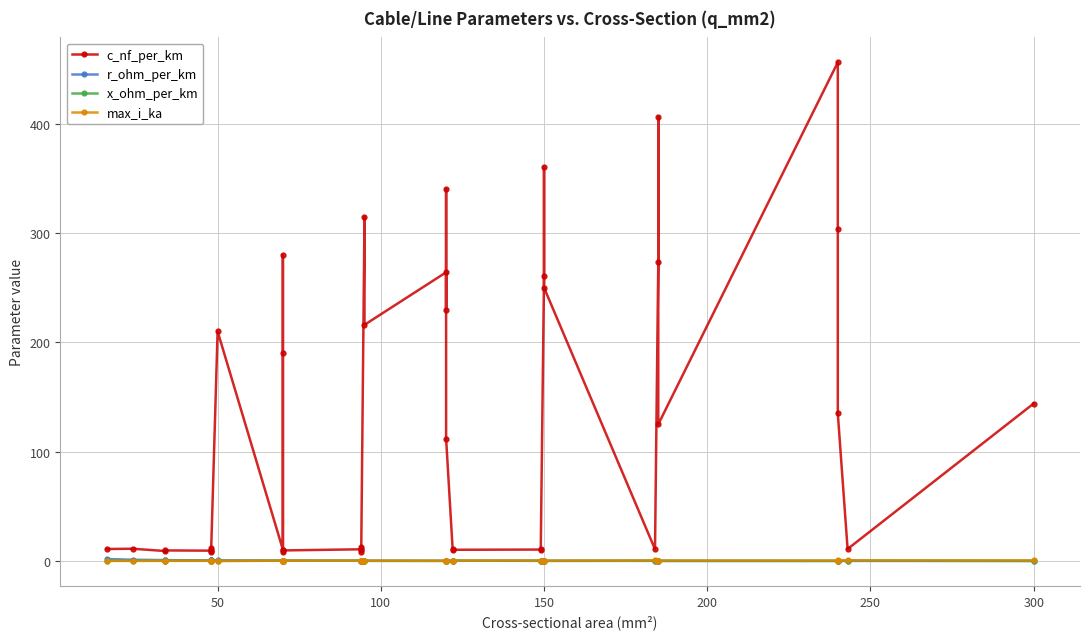

How many max_i_ka values are between 0 and 1?

40